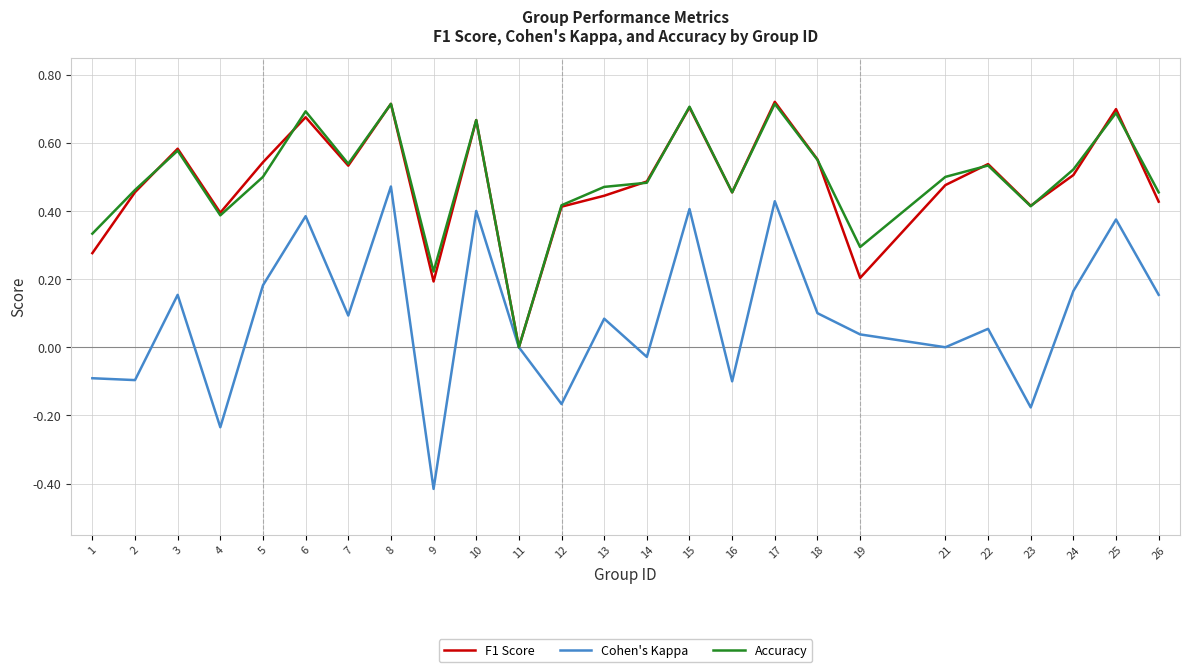

The Cohen's Kappa series shows 0.6 at 15. True or false?

False